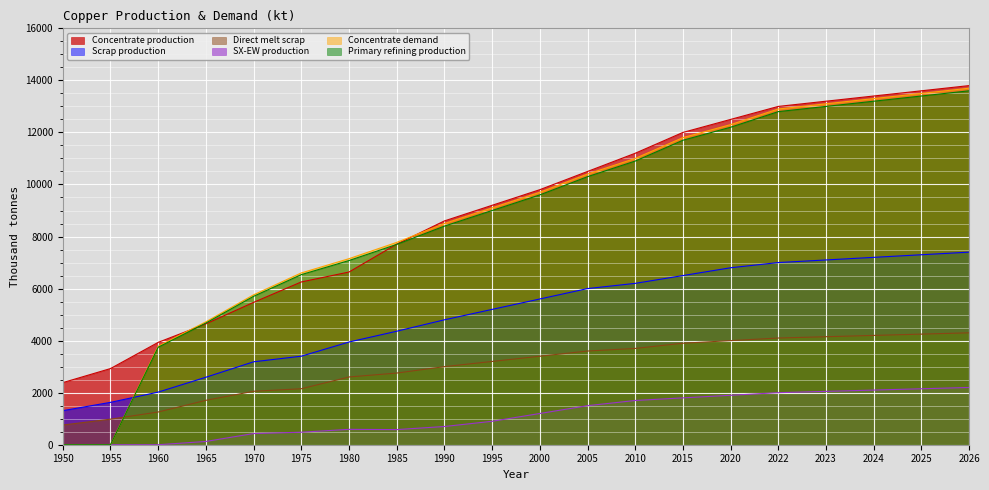

What is the sum of all Concentrate production values?

180756.6